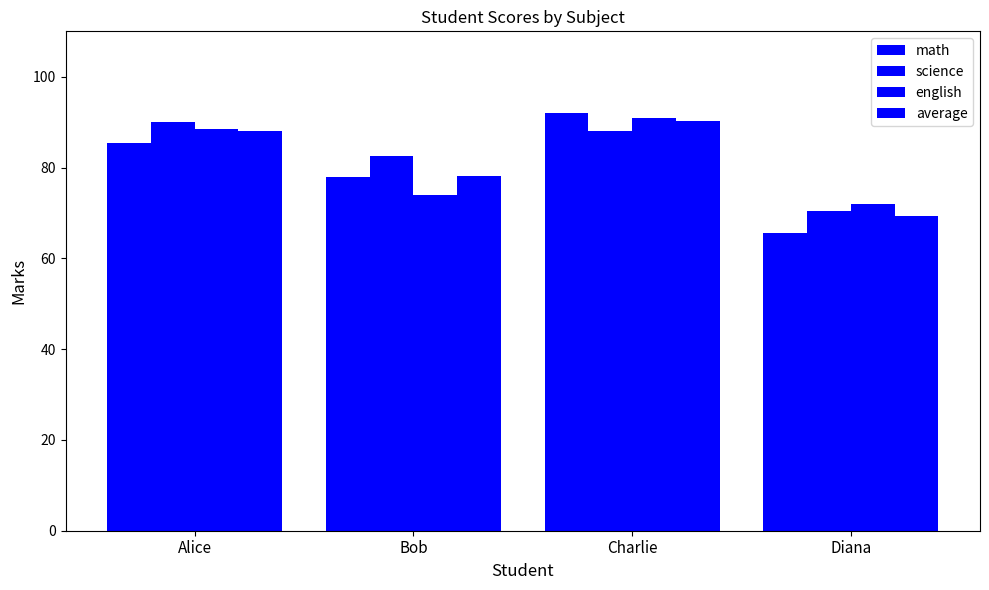

What is the difference between the second highest and second lowest values in the average series?

9.8